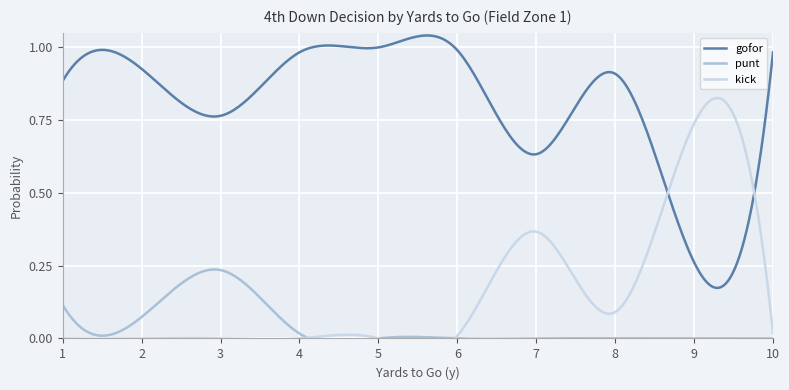

At which label does gofor reach its minimum?

9